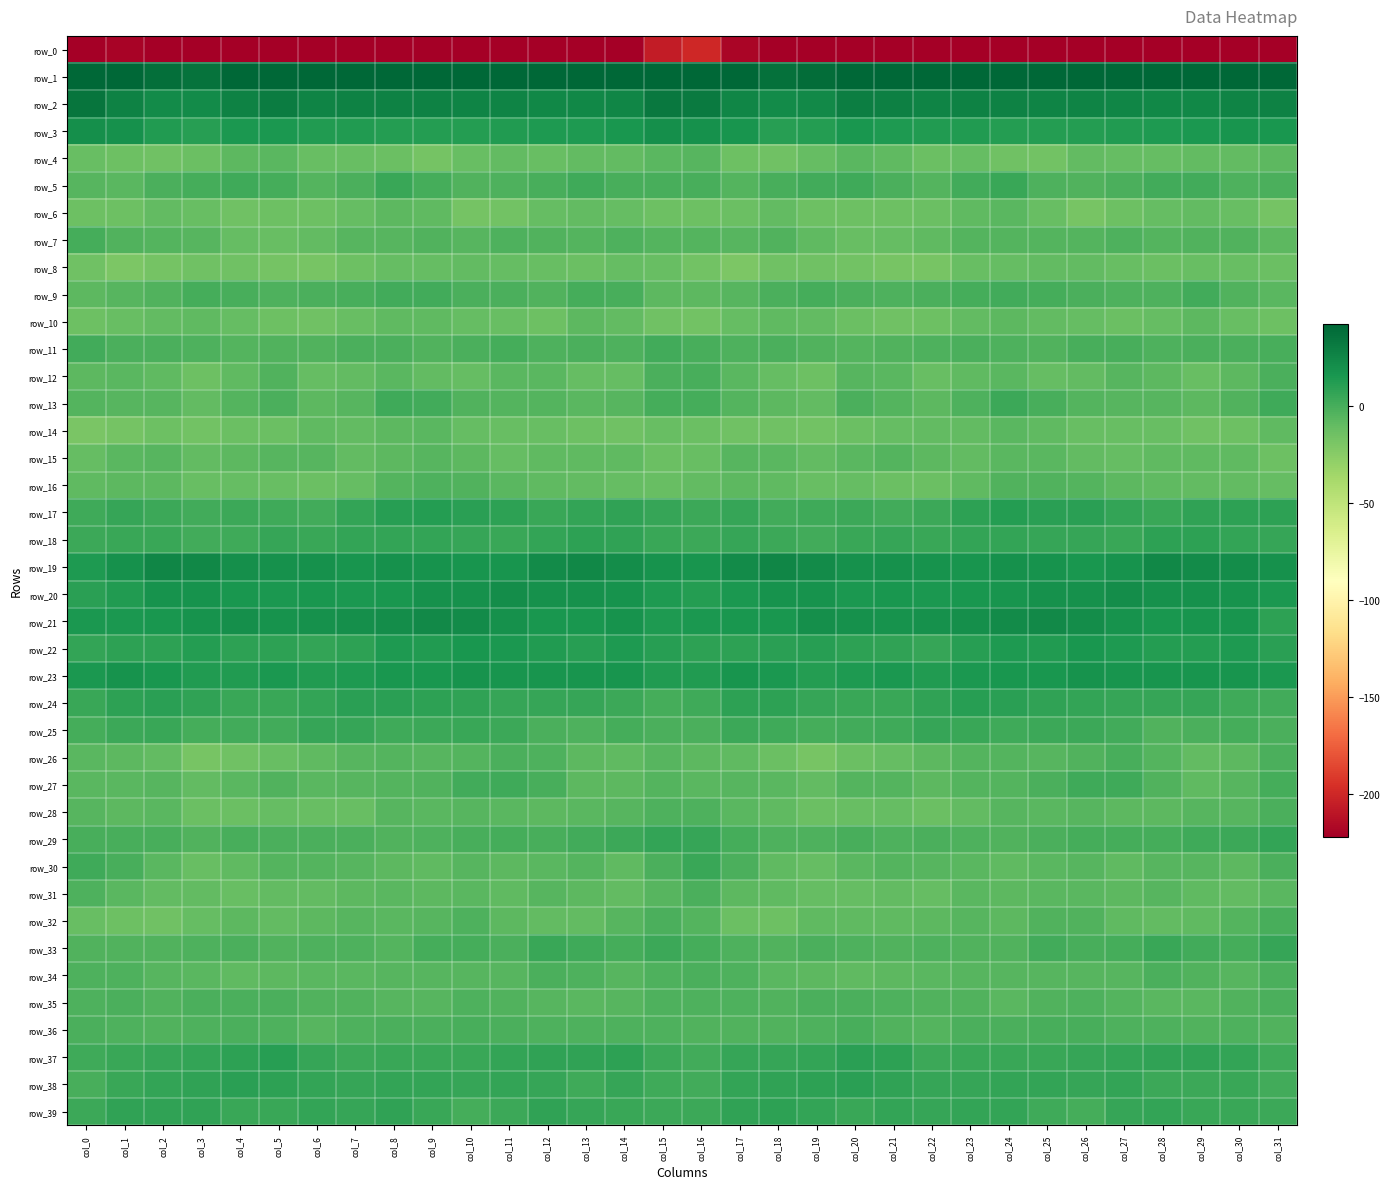

Read the row_13 value at col_20.

-2.1